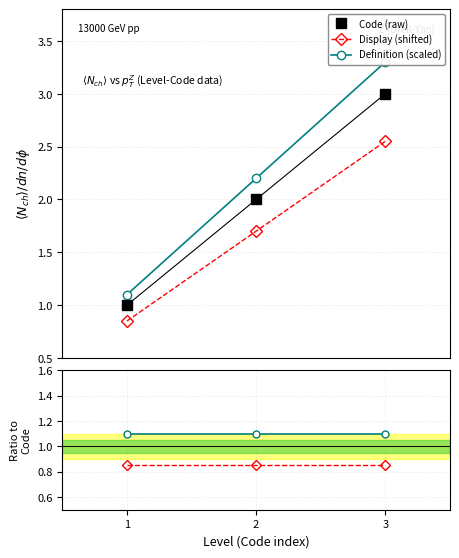

At which category is the sum across all series the highest?

3